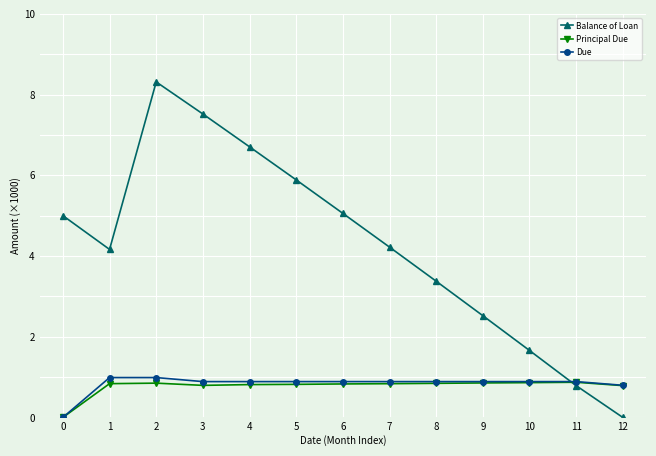

At which category is the sum across all series the highest?

2